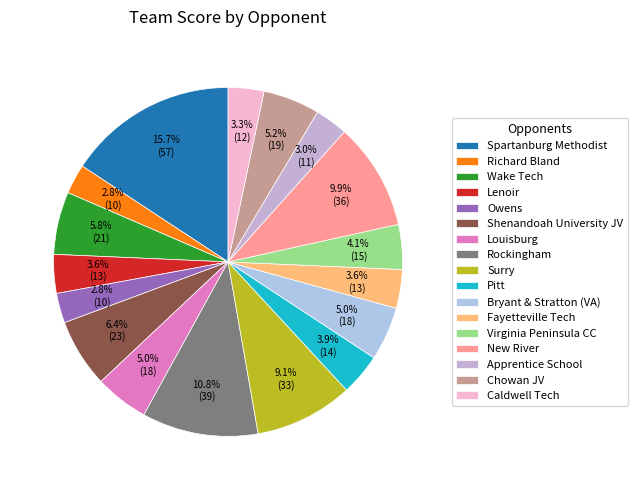

What percentage do Lenoir and Owens together represent?

6.4%